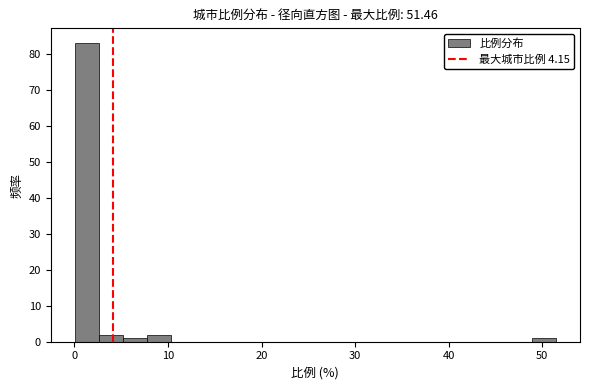

Around what value on the x-axis is the tallest bar? Give the approximate position of its centre, as read against the axis.

1